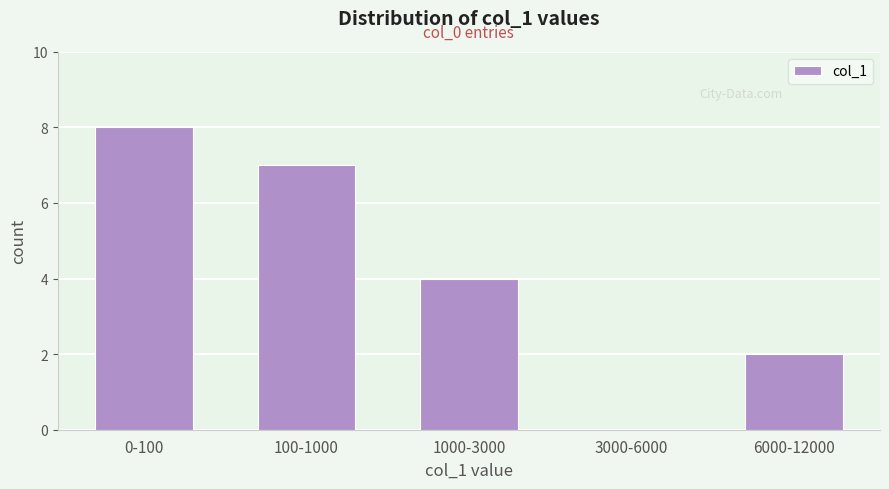

Reading left to right, list all the values displayed in this chart.

0-100=8	100-1000=7	1000-3000=4	3000-6000=0	6000-12000=2